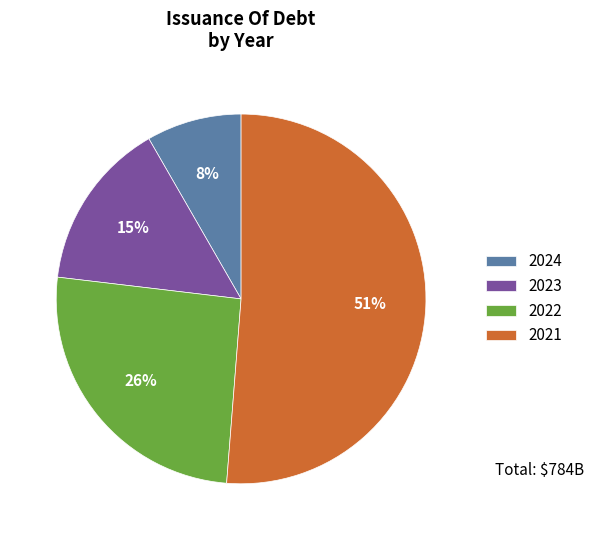

To the nearest percent, what is the combined percentage of 2024 and 2023?

23%